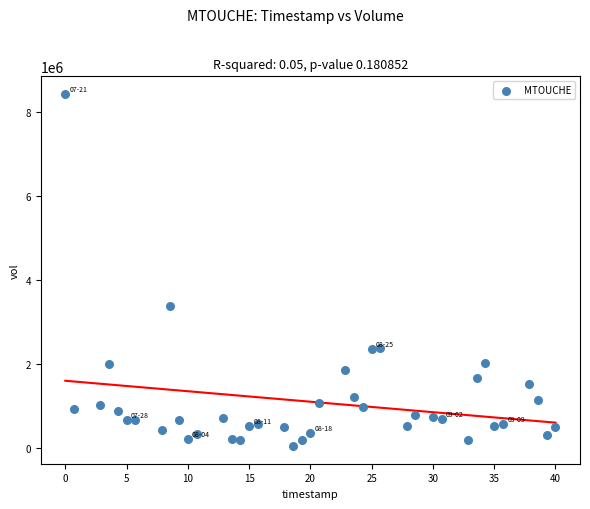

What Y value in the scatter plot is closest to 4234478?

3372236